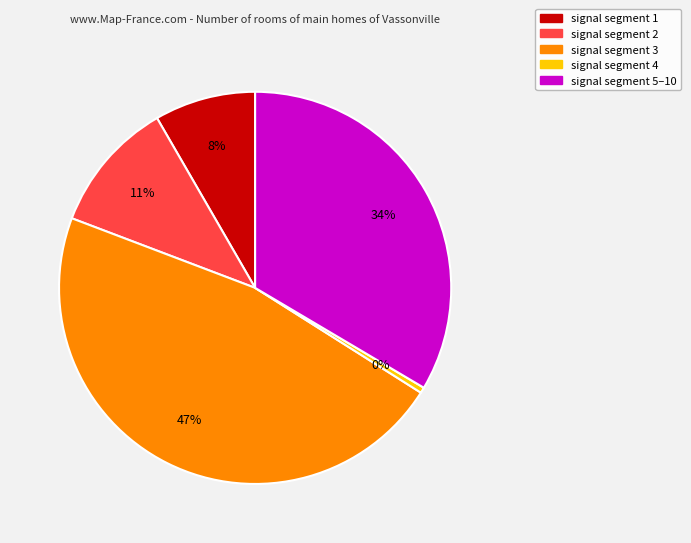

Is there a majority slice in this chart?

No